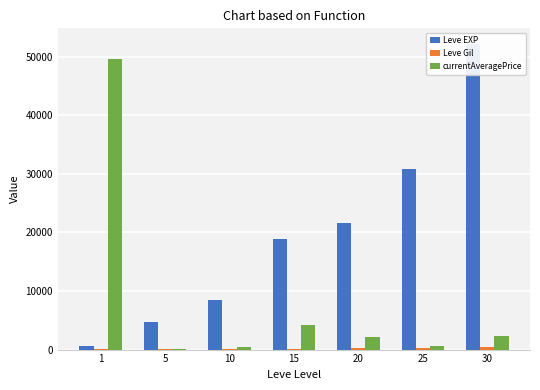

The value of currentAveragePrice at 10 is 682. True or false?

False